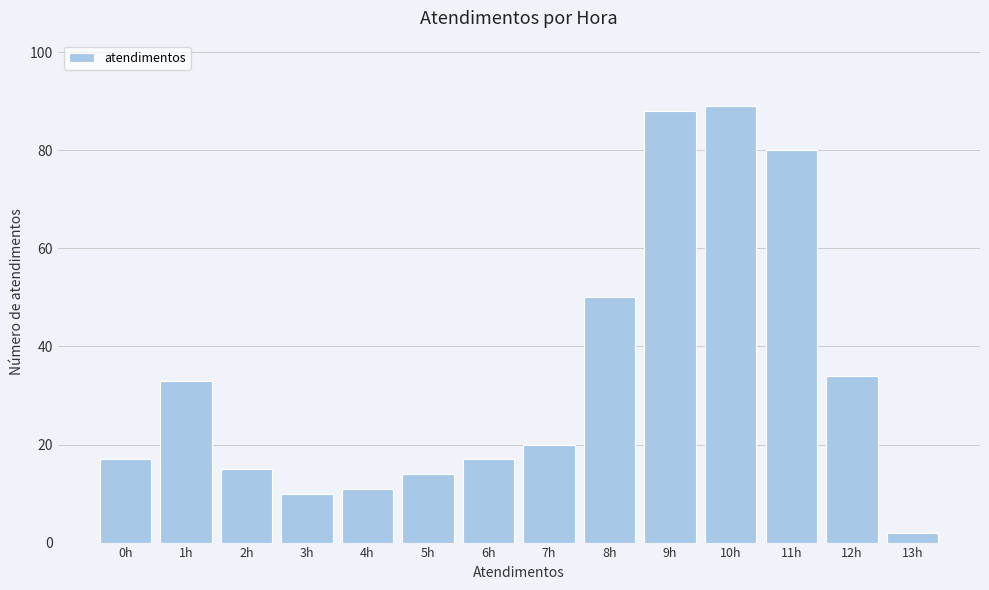

Reading left to right, transcribe all the data shown in this chart.

0h=17	1h=33	2h=15	3h=10	4h=11	5h=14	6h=17	7h=20	8h=50	9h=88	10h=89	11h=80	12h=34	13h=2